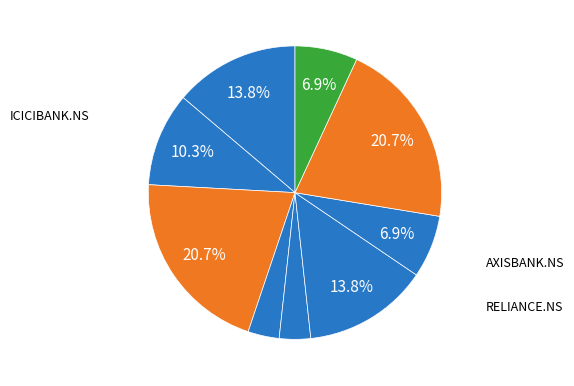

How many segments does this pie chart have?

9